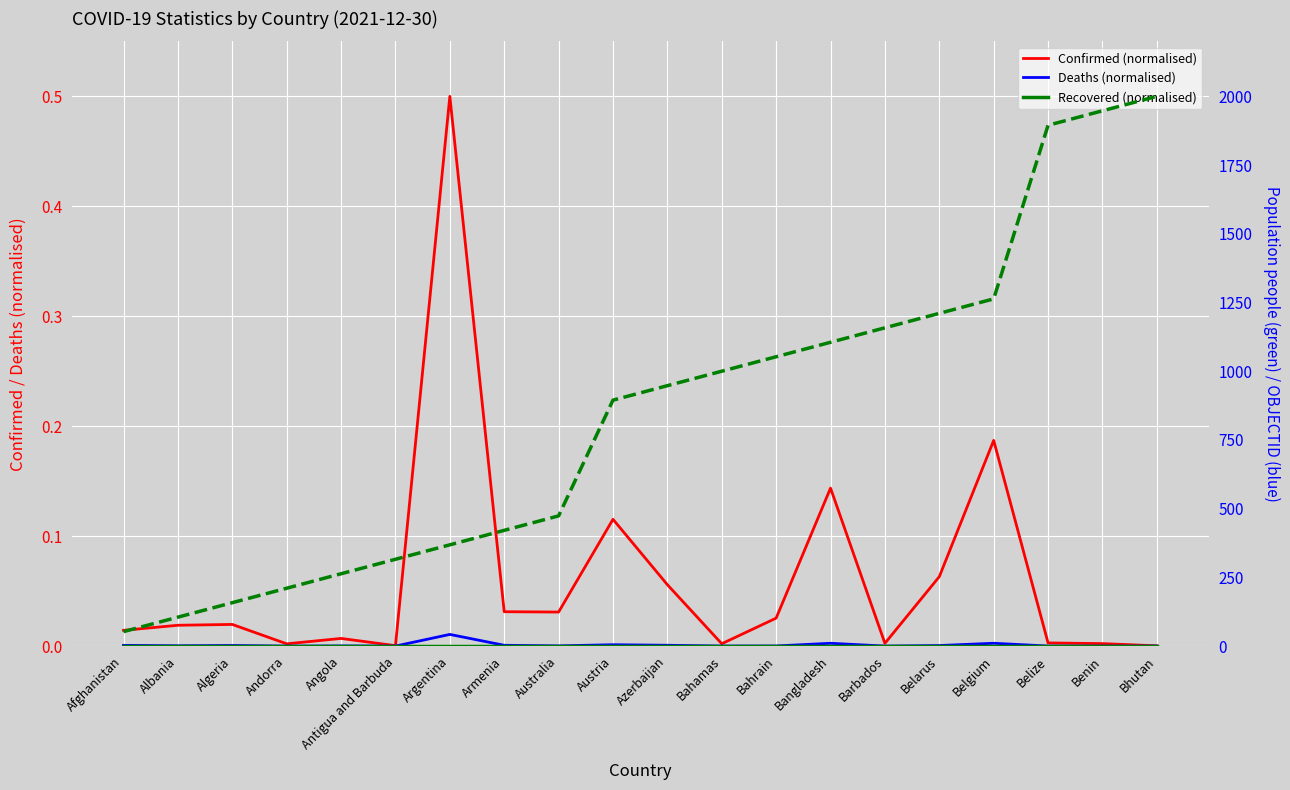

At how many categories does at least one series exceed 1443?

3